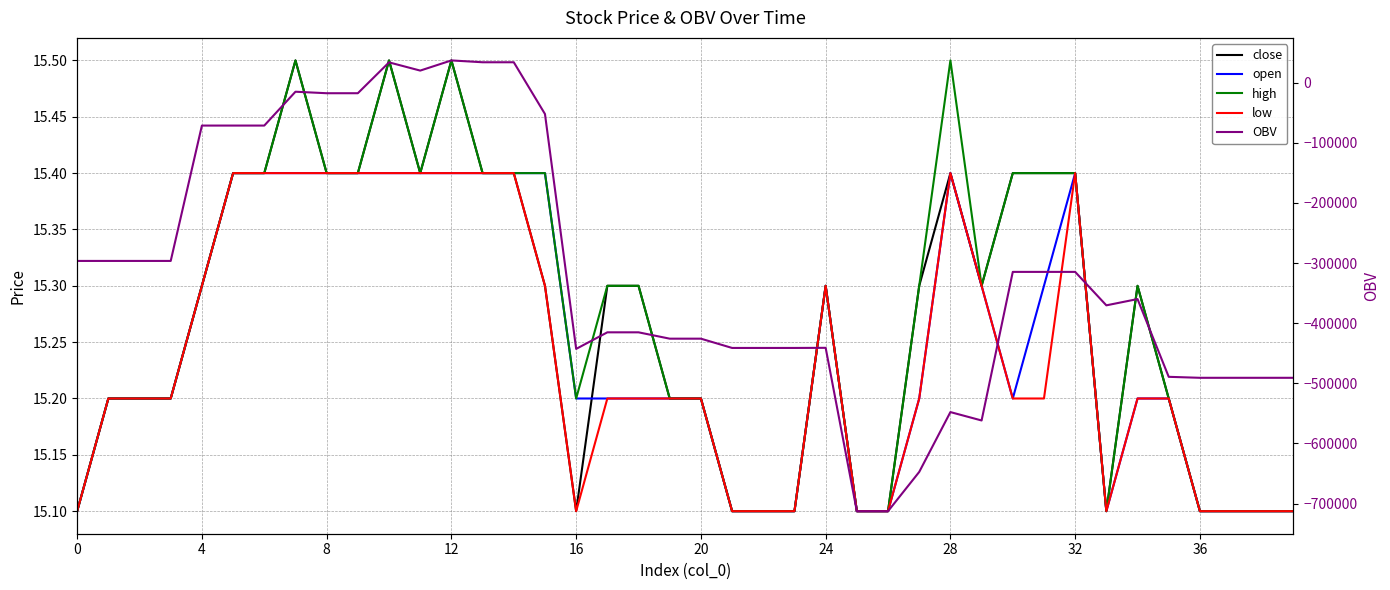

What is the spread (max minus min) of values at 14?

33852.3